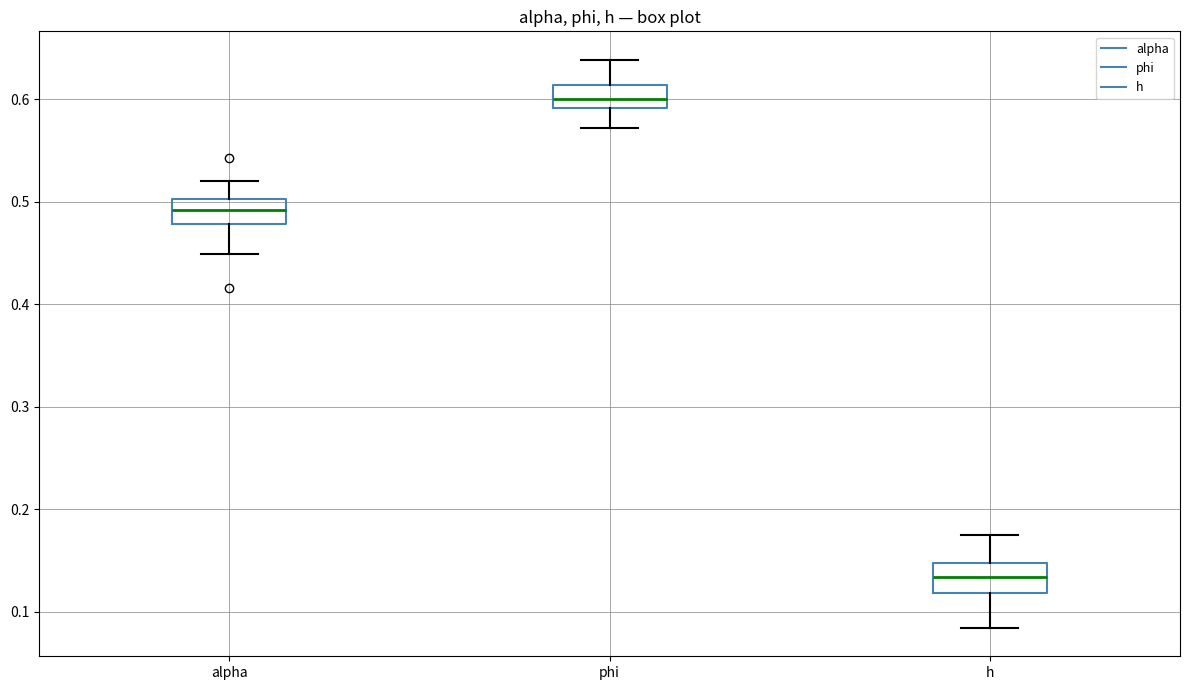

Which box's median line is the highest?

phi